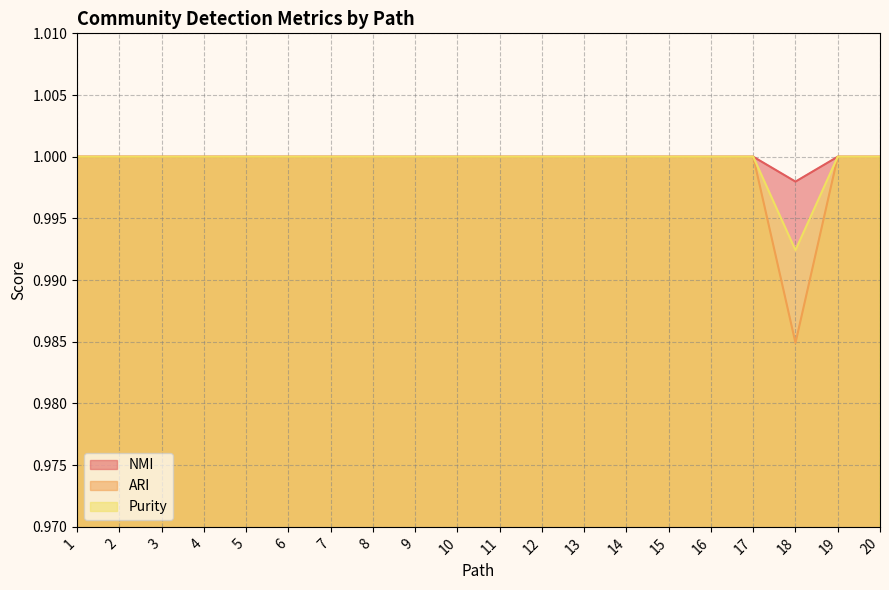

In NMI, how many points are lower than both neighbors (excluding endpoints)?

1